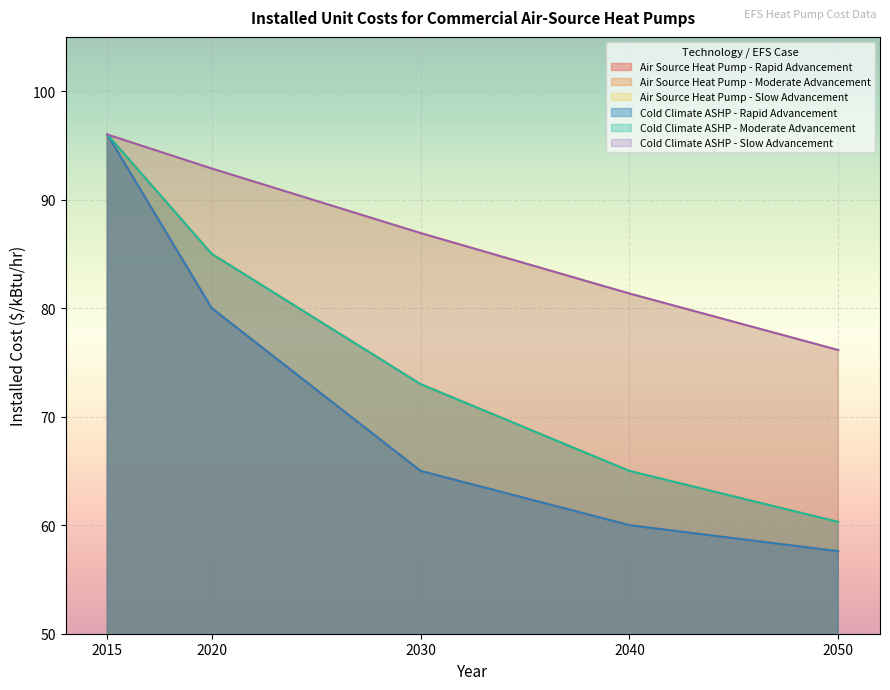

Which series changed the most between 2030 and 2050?

Air Source Heat Pump - Moderate Advancement